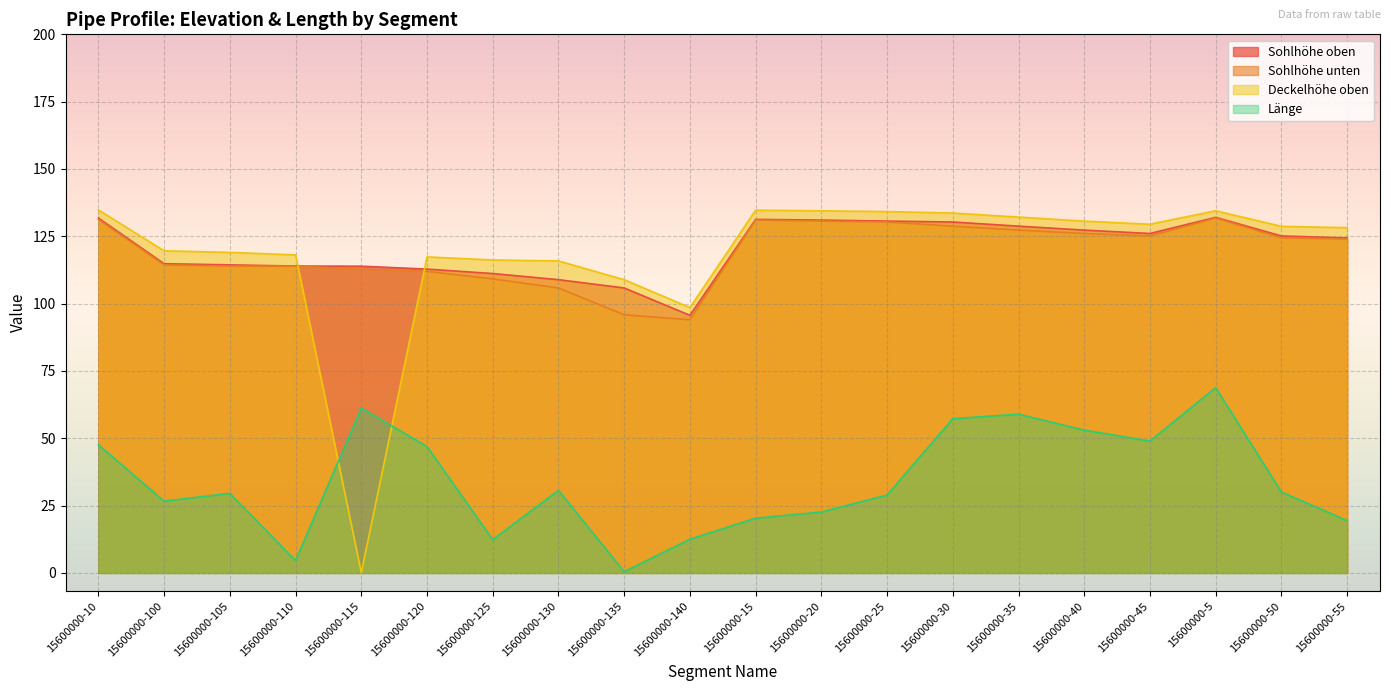

Is it true that Länge equals 27.7 at 15600000-10?

False